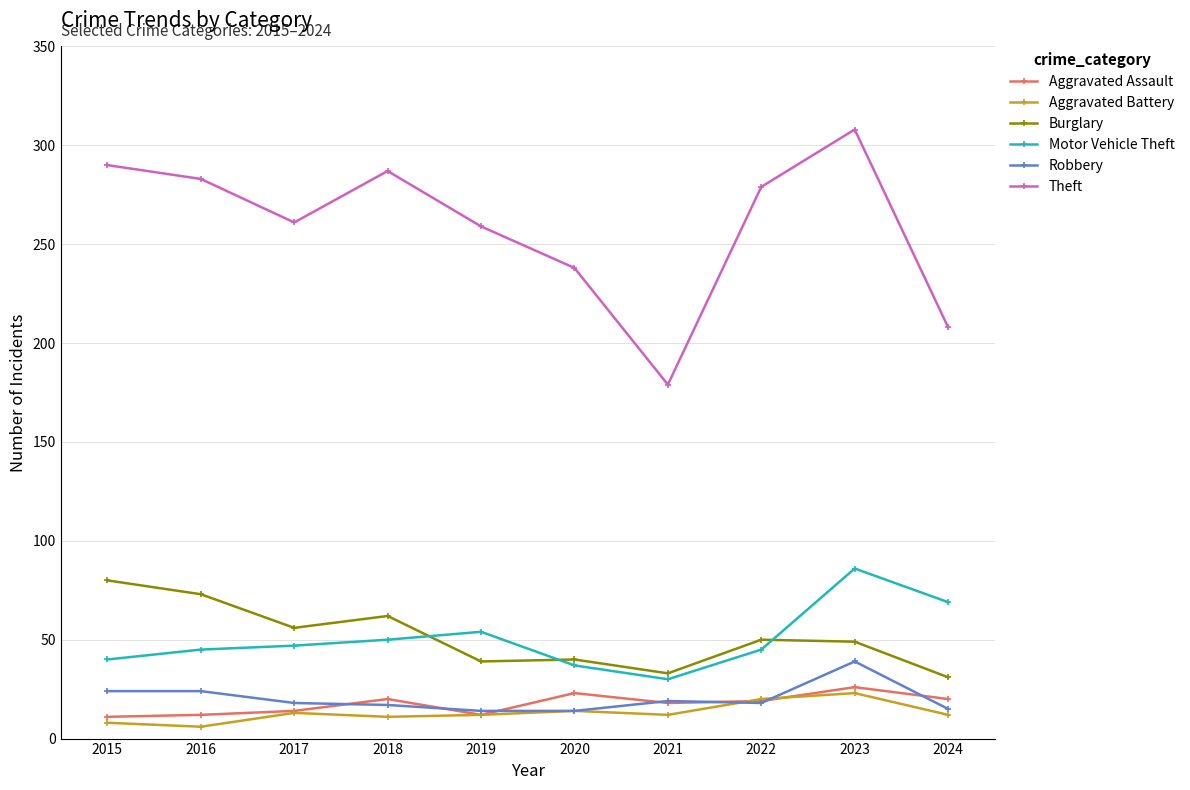

At how many categories does at least one series exceed 252?

7